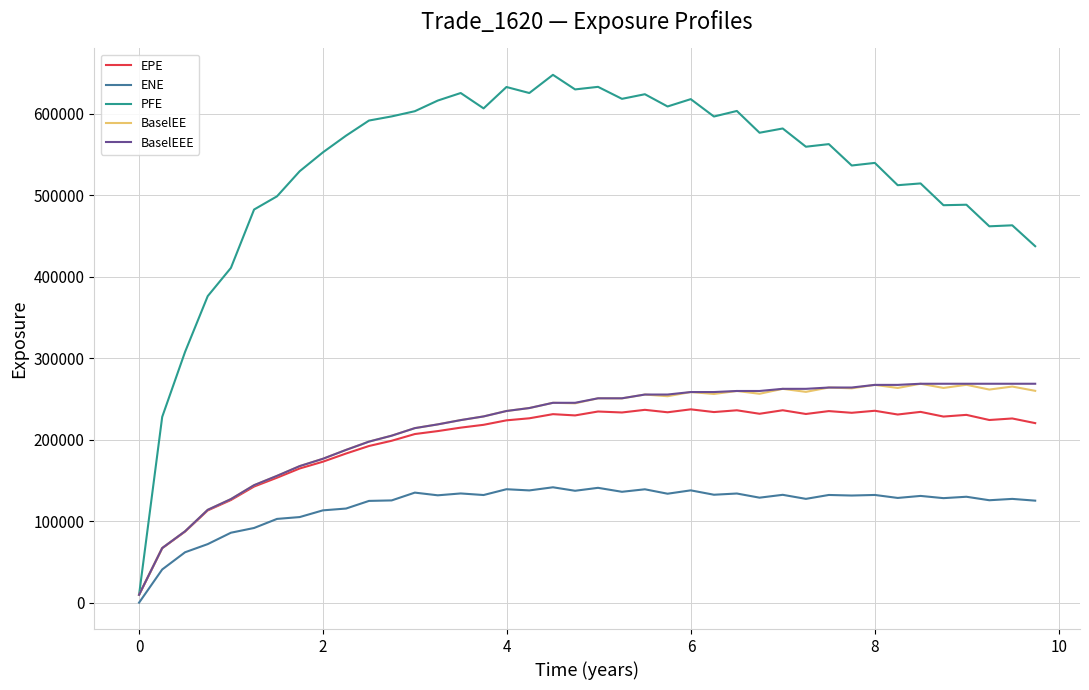

True or false: PFE has more than 1 interior local peaks.

True